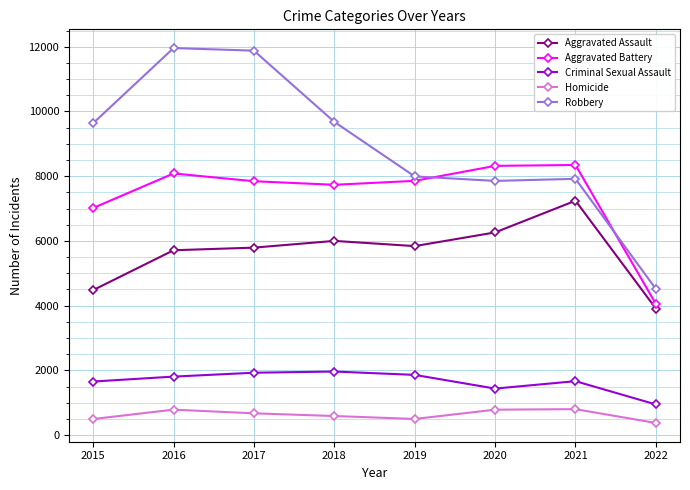

The value of Aggravated Battery at 2022 is 4052. True or false?

True